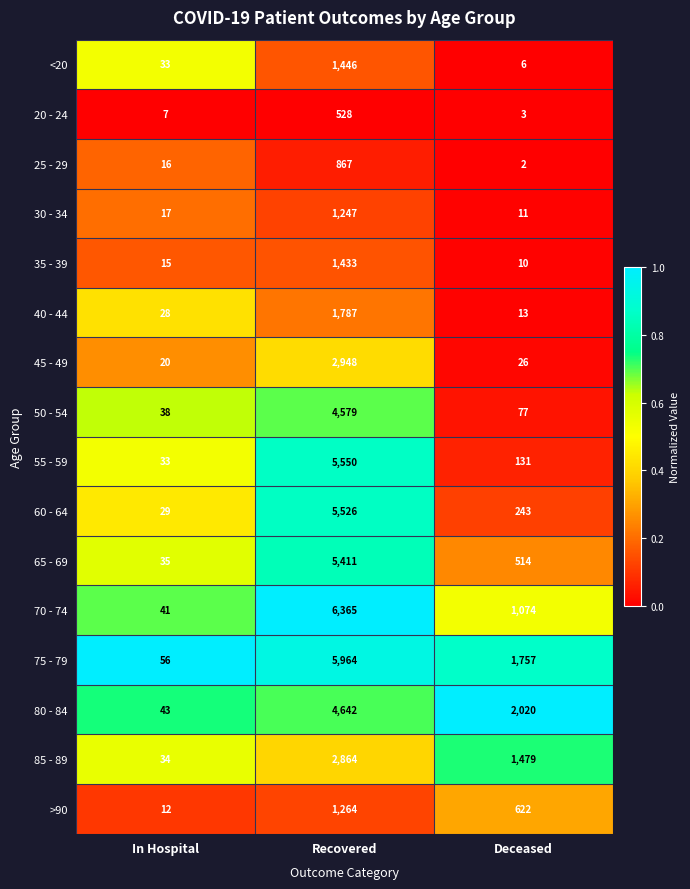

True or false: 65 - 69 has a value of 57 at In Hospital.

False